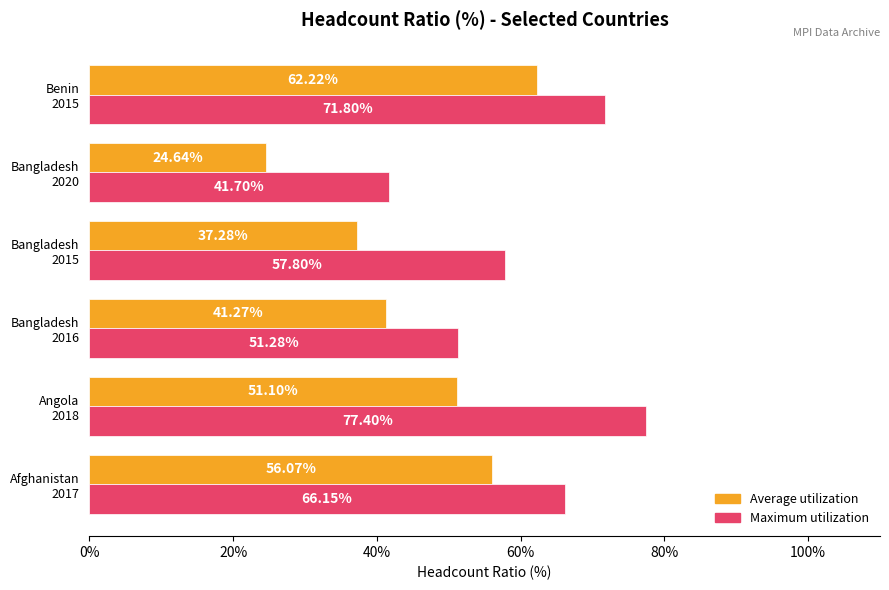

What is the average value of the Average utilization series?

45.4